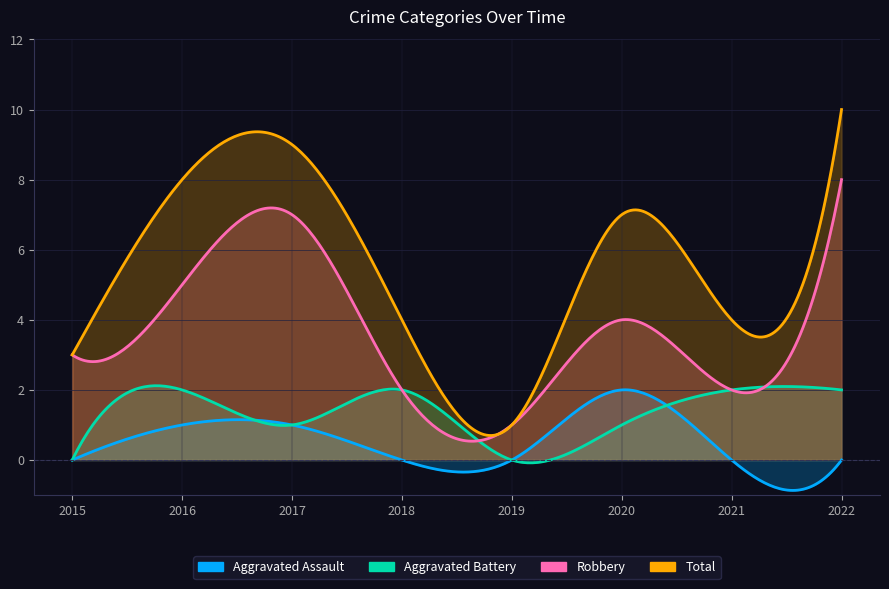

Which series has the largest range (max minus min)?

Total